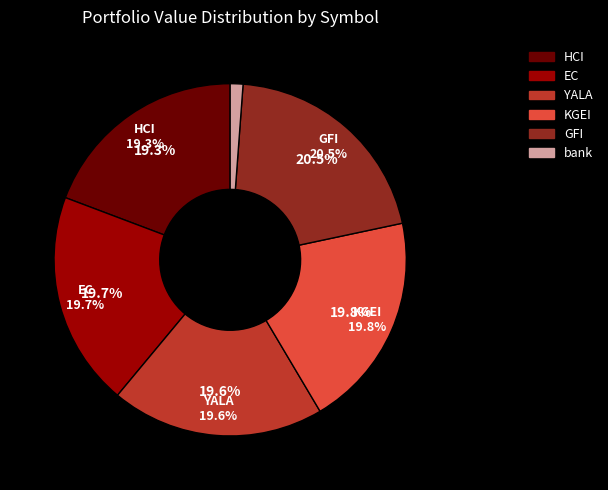

The HCI slice represents 19% of the pie. True or false?

True